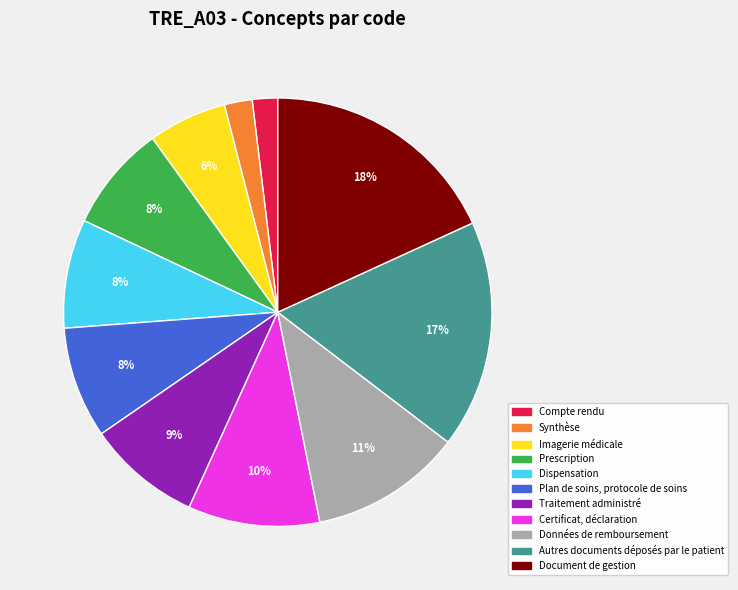

To the nearest percent, what portion does Synthèse represent?

2%